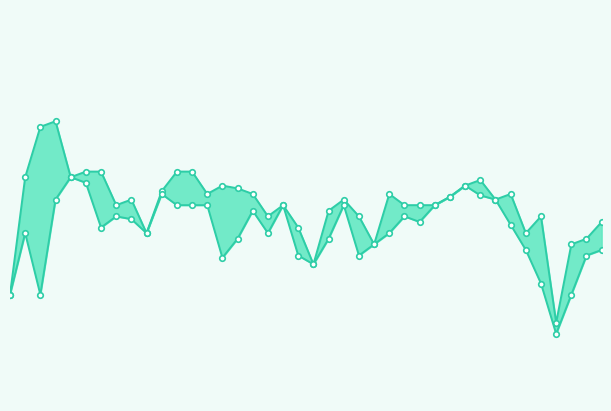

Is it true that high equals 10.9 at 18?

False